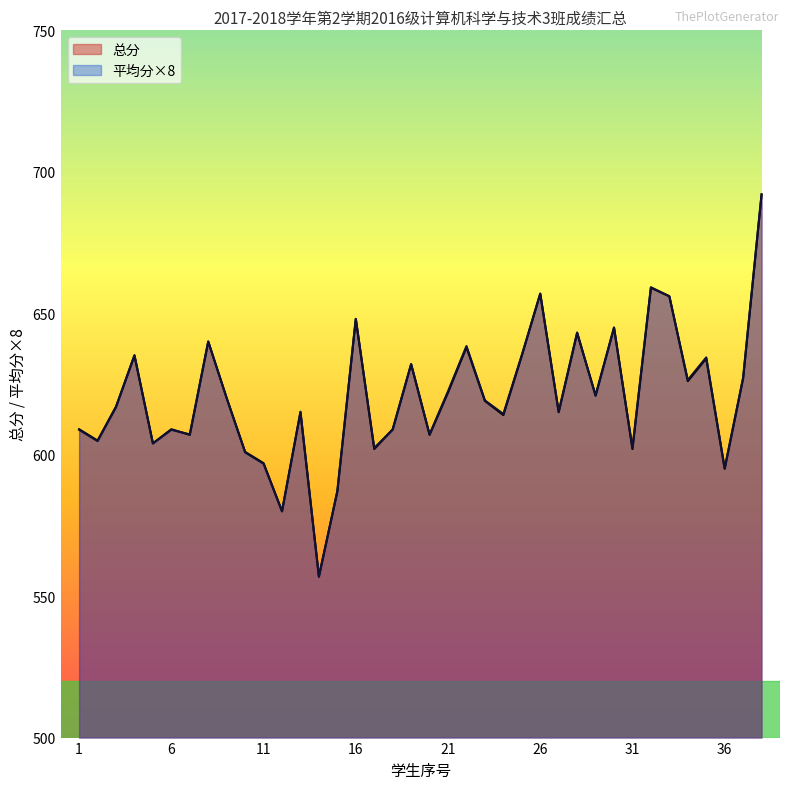

What is the difference between the maximum and minimum values in the 总分 series?

135.0